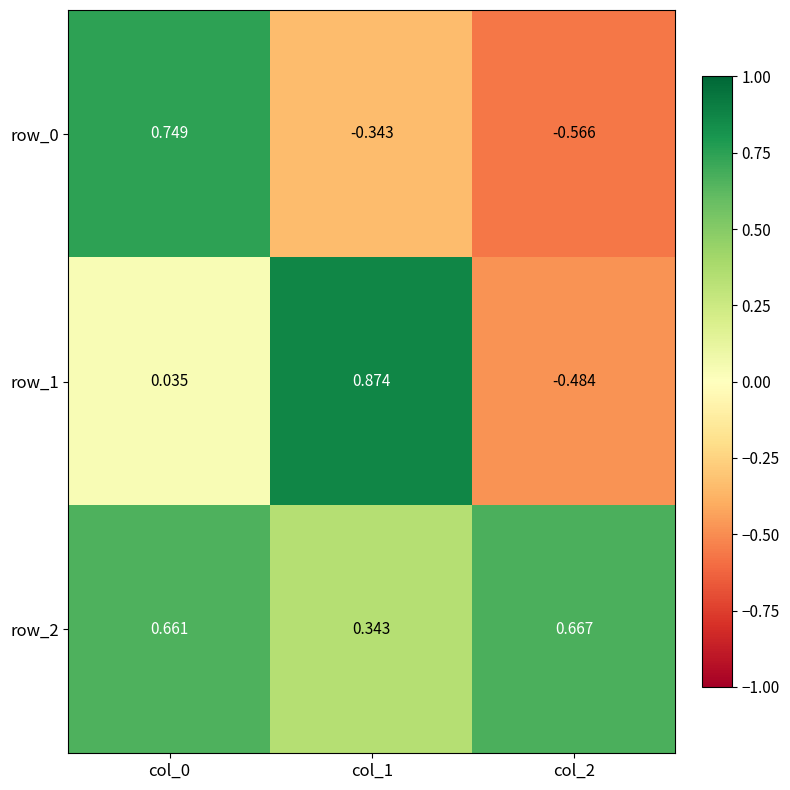

What is the sum of all row_2 values?

1.7